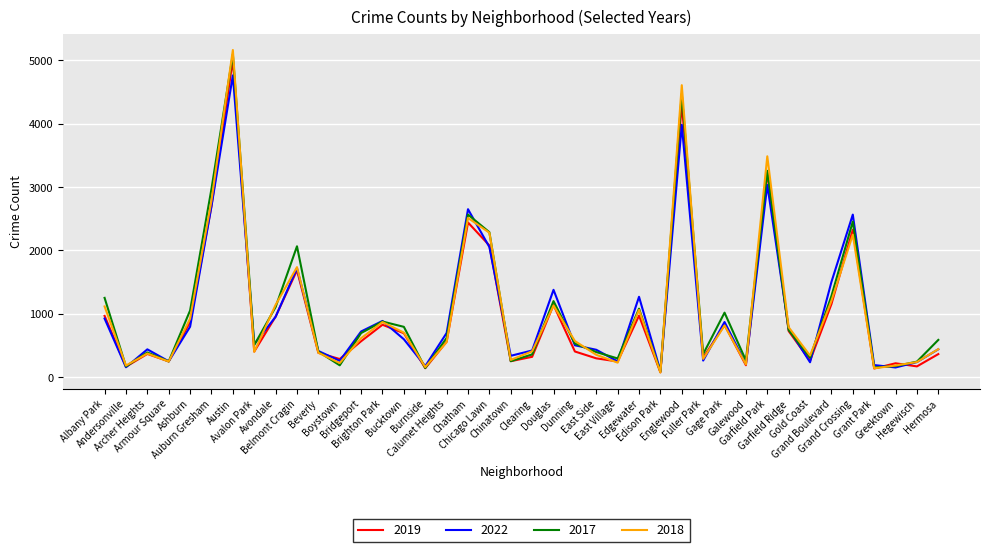

What is the maximum value shown in the chart?

5163